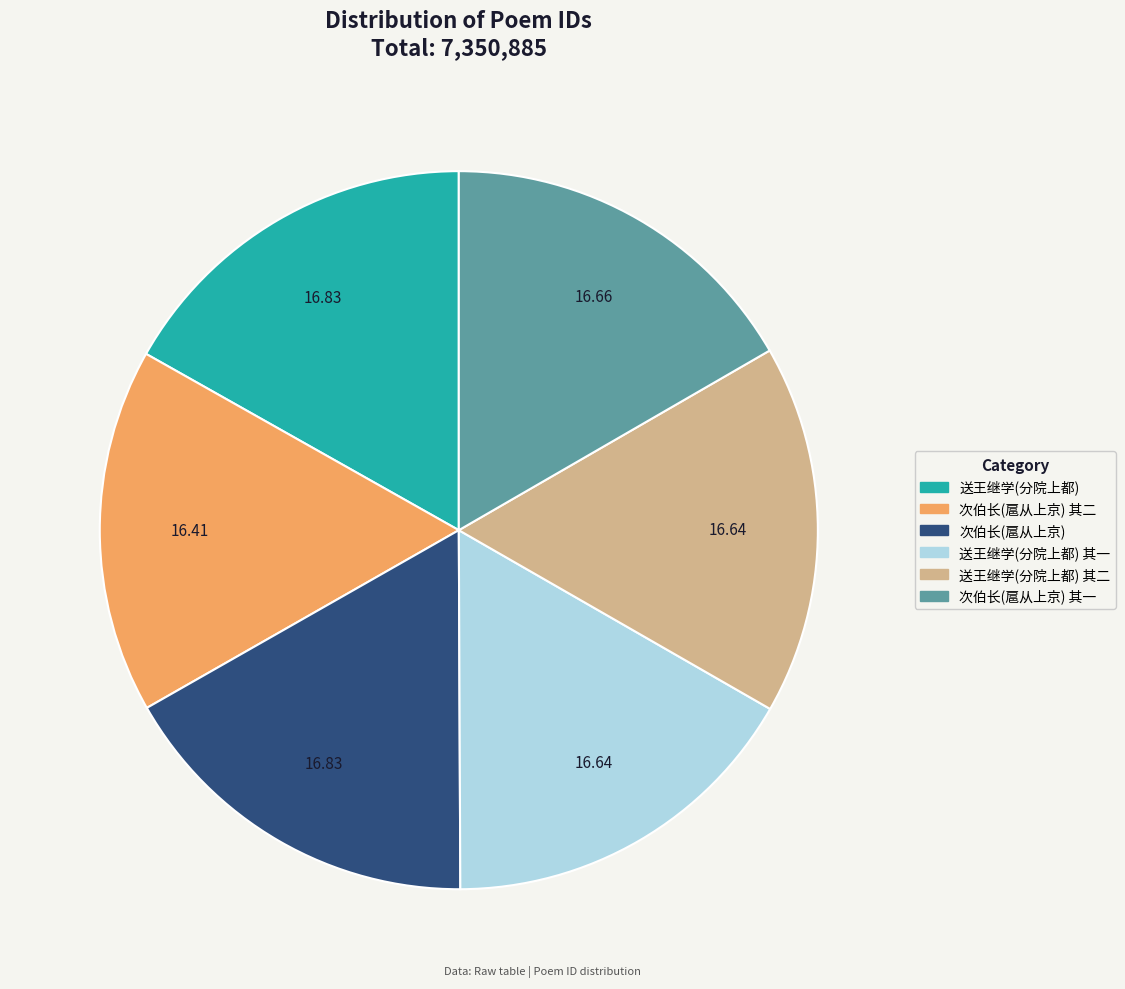

Is there a majority slice in this chart?

No